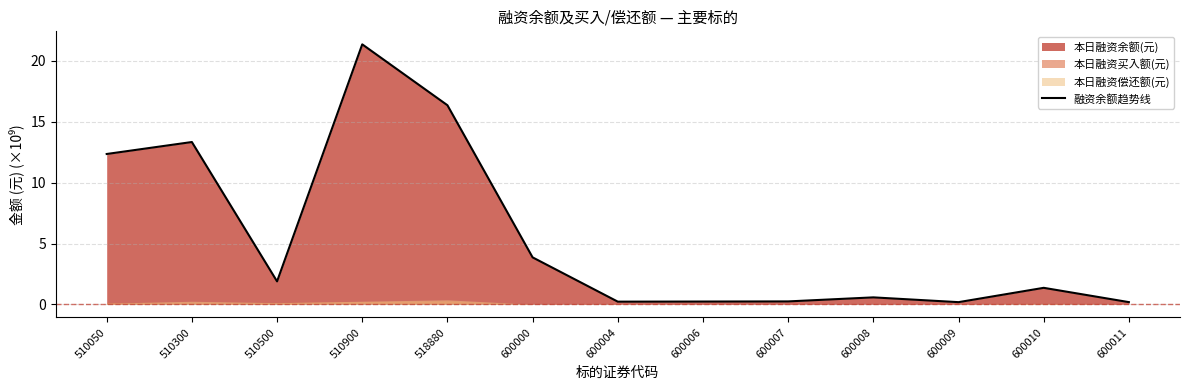

How many data points are above 1?

7